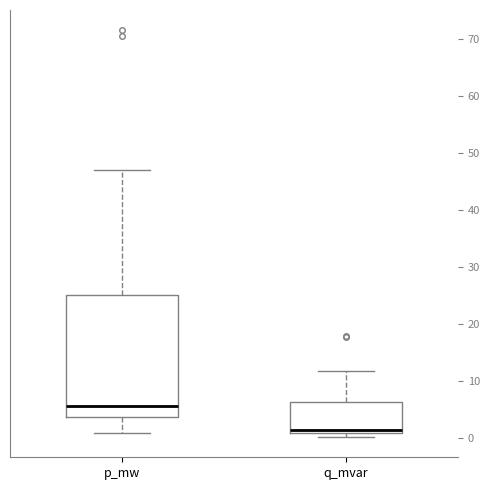

Reading left to right, read every box against the y-axis: the position of its median line, the range the box covers, and the ends of its whiskers. The values are not printed on the chart, so give them approximately, as read against the axis.

p_mw: median 6, box 4 to 25, whiskers 1 to 47
q_mvar: median 1 (just above the box's lower edge), box 1 to 6, whiskers 0 to 12